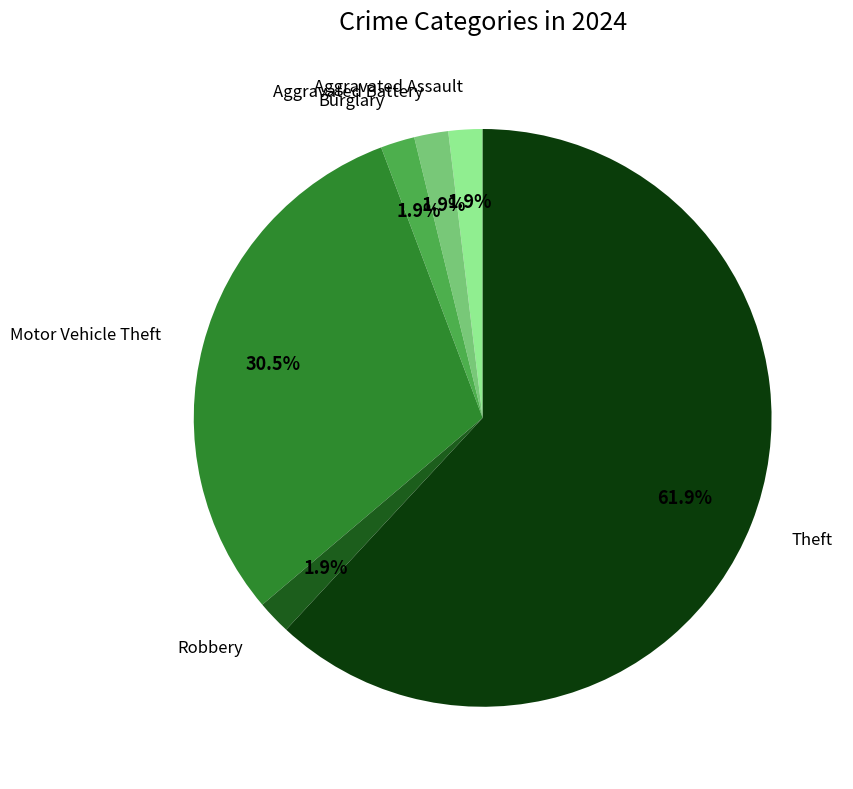

Does any single category account for the majority?

Yes